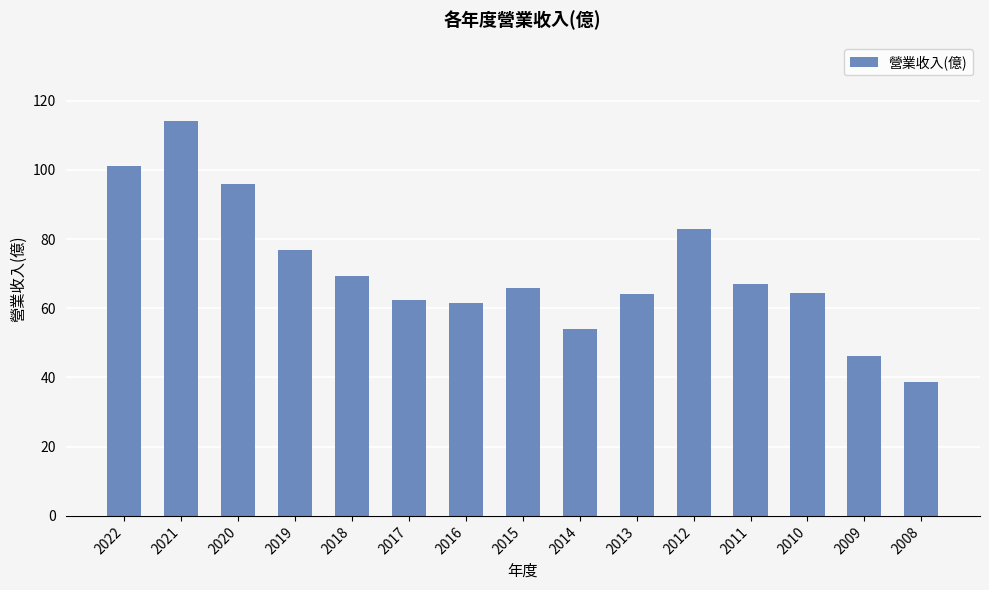

Where is the data nearest to the value 76?

2019